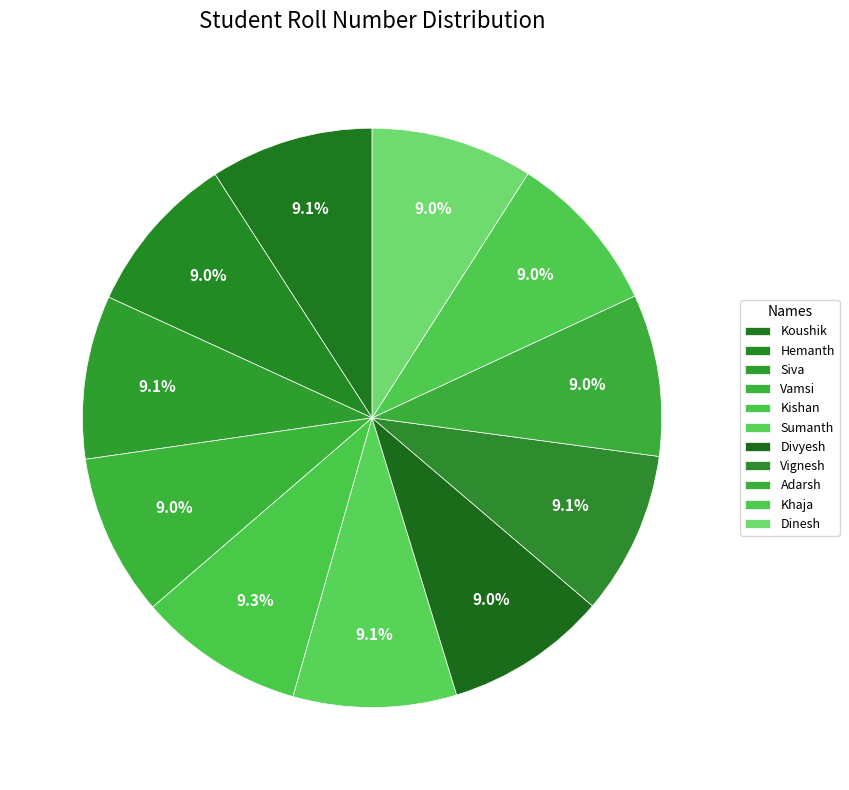

The Sumanth slice represents 9% of the pie. True or false?

True